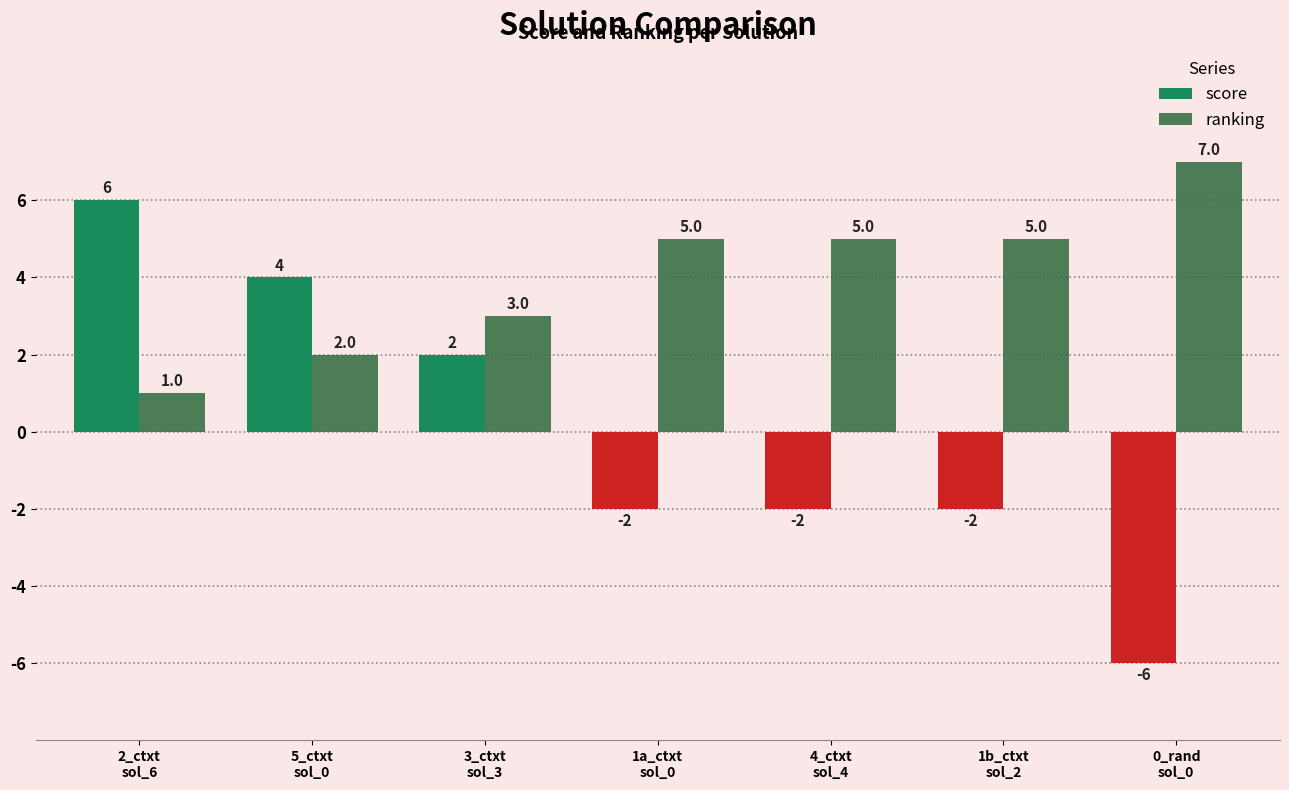

How many values in score are above zero?

3